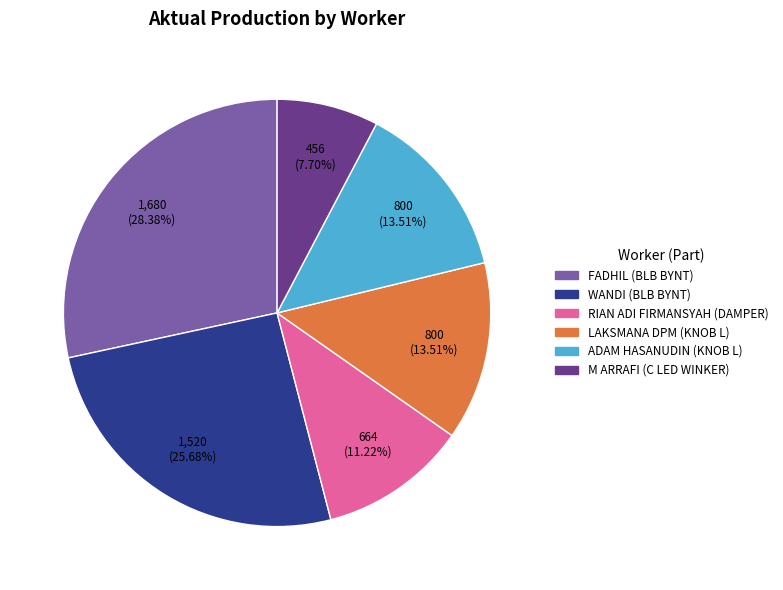

Which has a higher value, FADHIL (BLB BYNT) or LAKSMANA DPM (KNOB L)?

FADHIL (BLB BYNT)